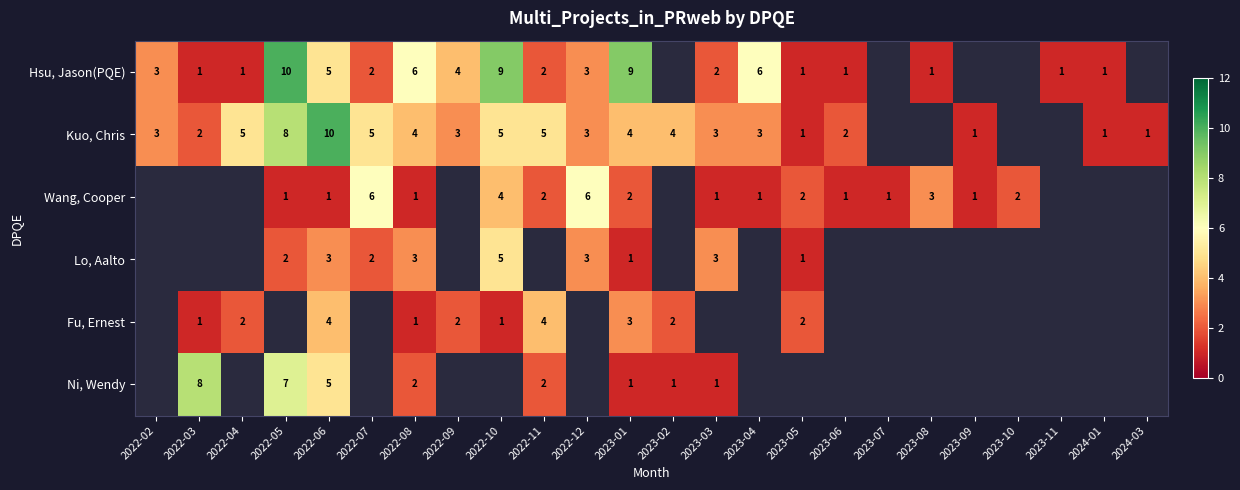

What is the sum of the Lo, Aalto values at 2023-03 and 2022-06?

6